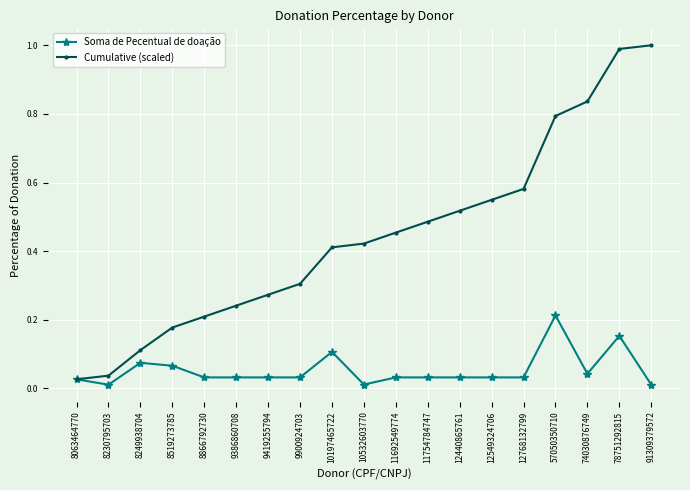

What is the highest value of the Cumulative (scaled) series?

1.0